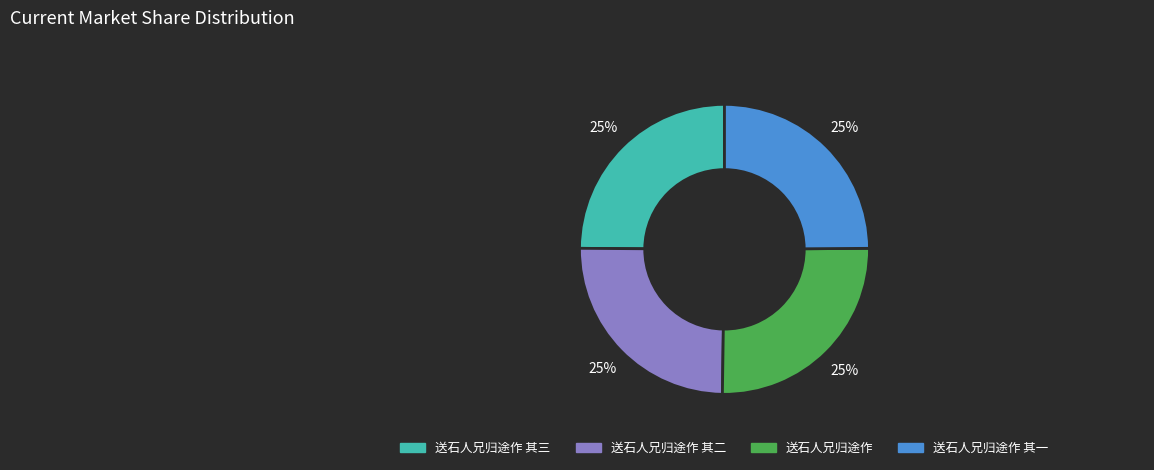

To the nearest percent, what is the average slice percentage?

25%